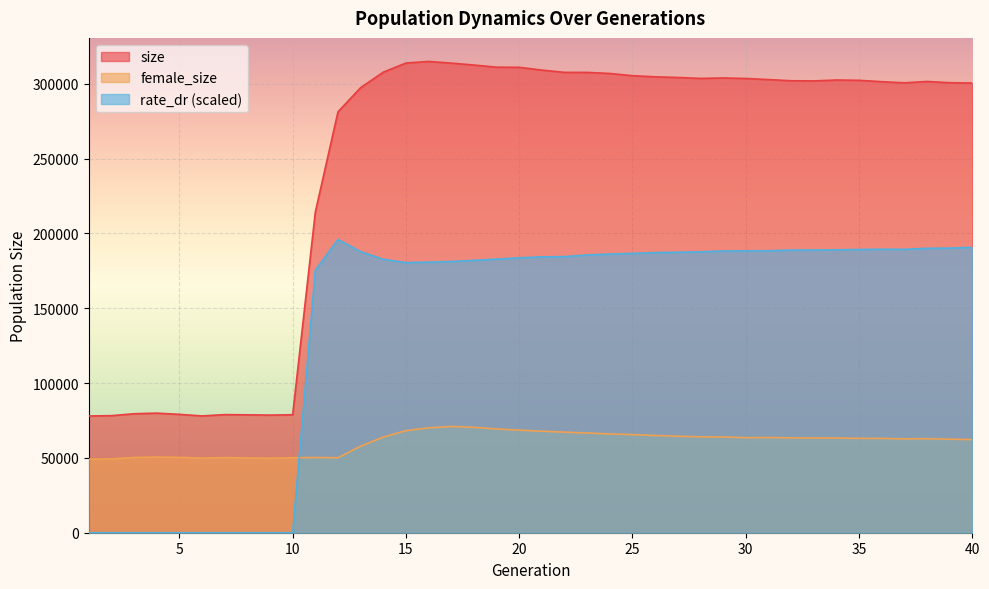

Which series has the widest spread of values?

size